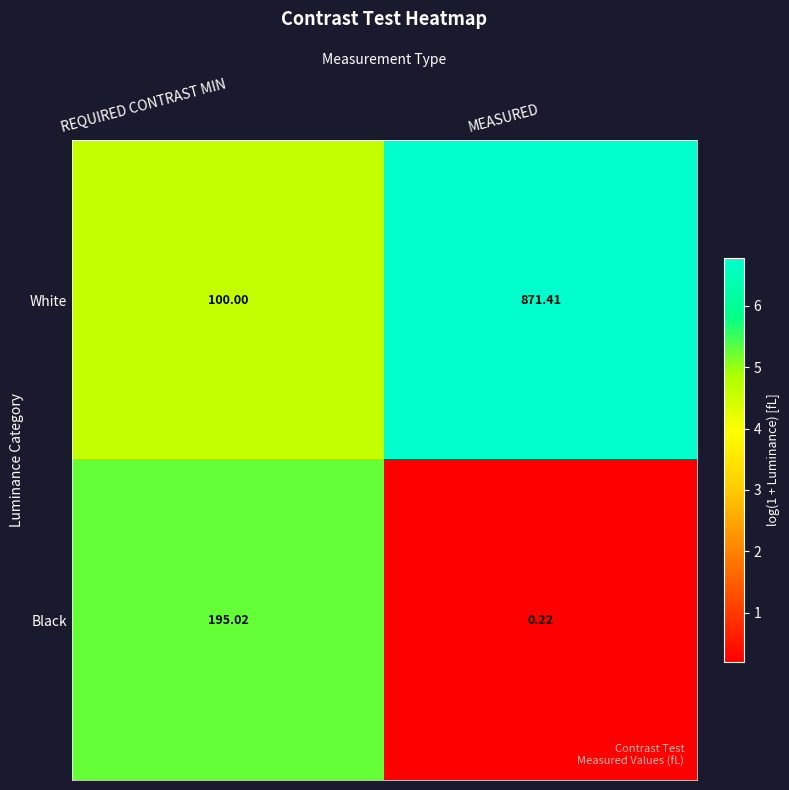

Which series has the largest range (max minus min)?

White